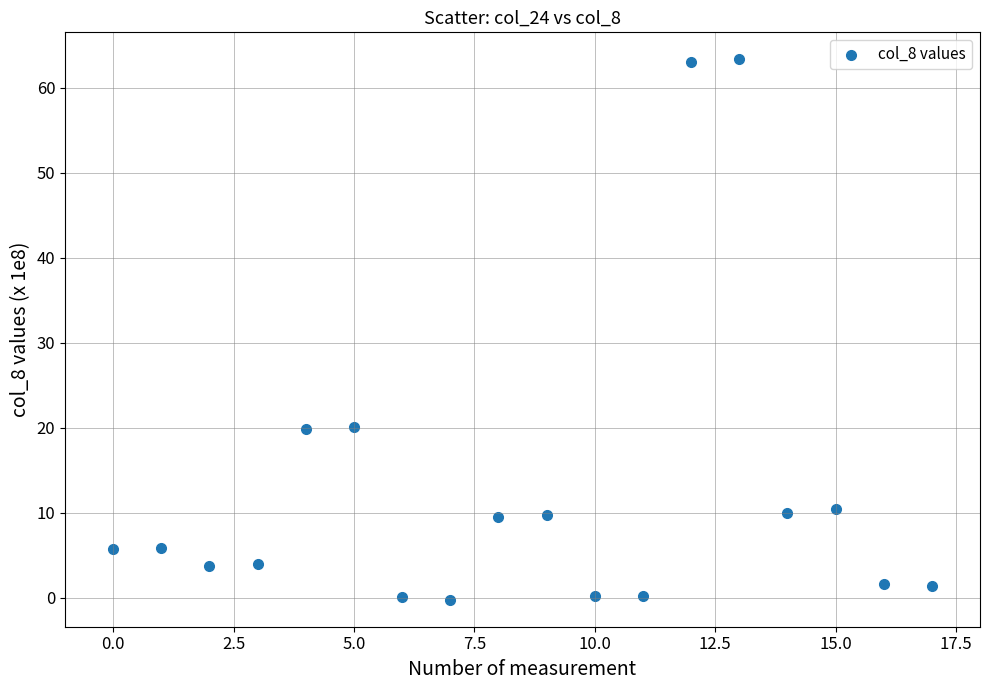

What is the range of Y values (max minus min)?

63.6